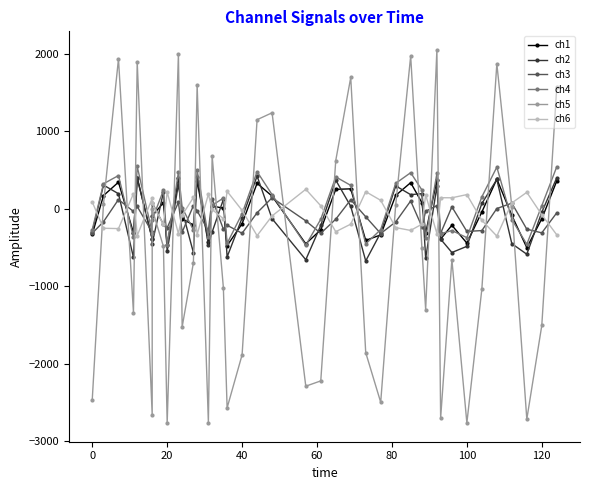

How many interior local valleys does the ch2 series have?

12